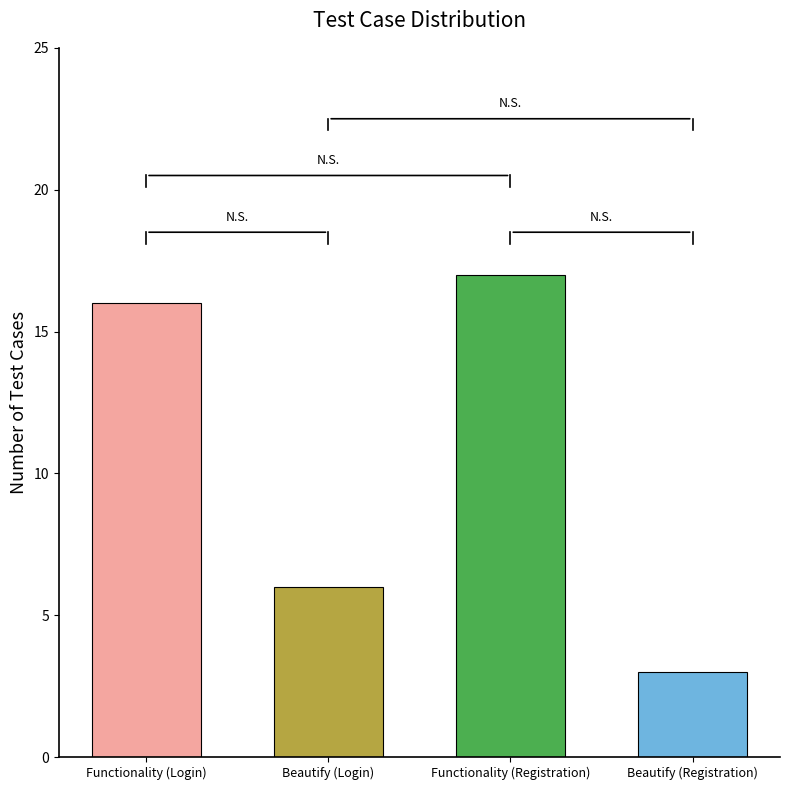

How many categories are shown in the chart?

4